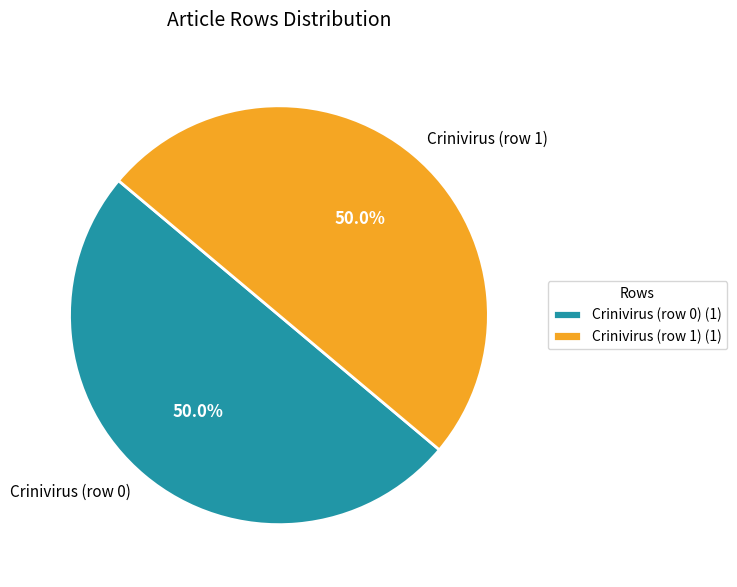

What percentage is the Crinivirus (row 1) slice, to the nearest percent?

50%